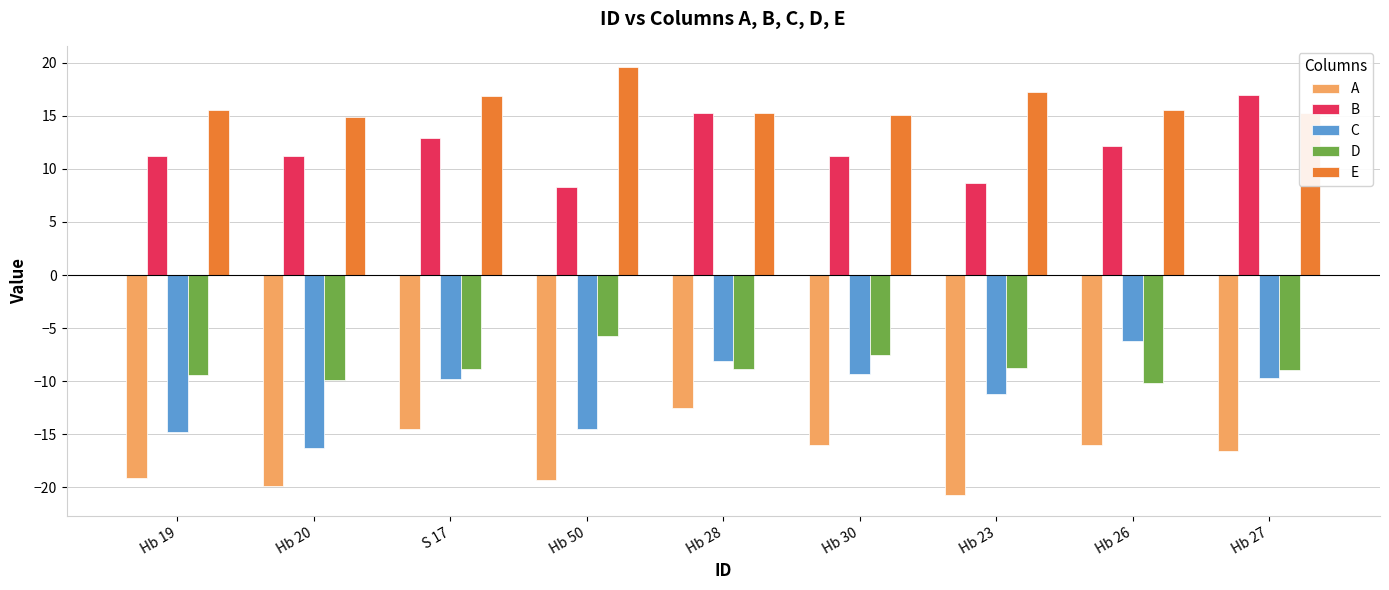

How many bars are there in total?

45